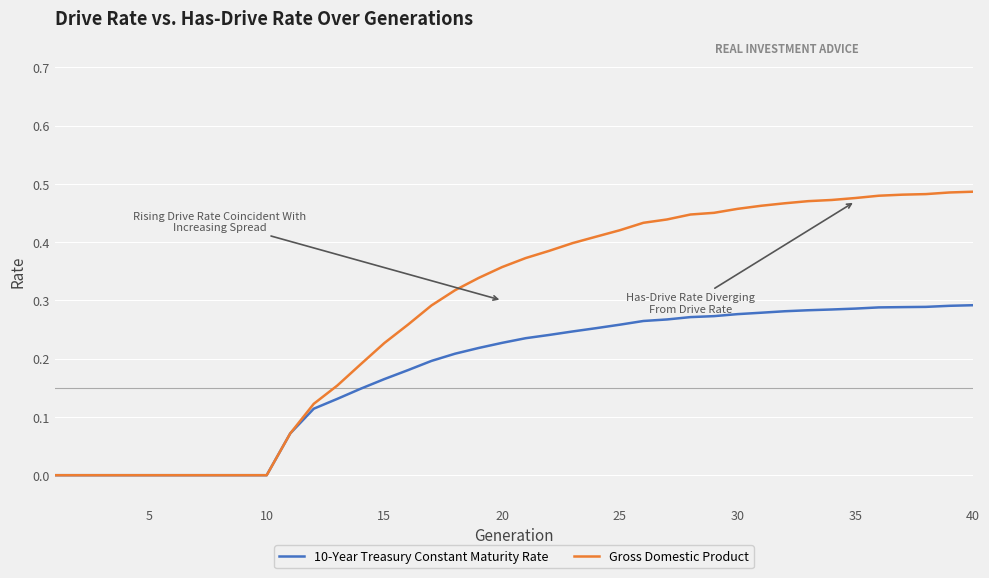

Which series has the widest spread of values?

Gross Domestic Product